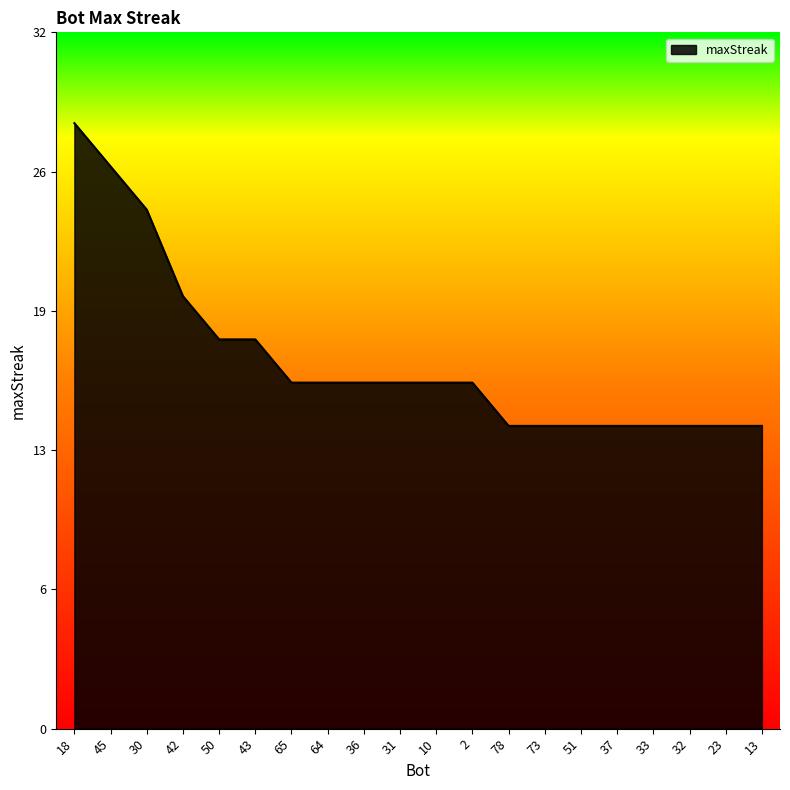

List the labels in order of value, smallest first.

78, 73, 51, 37, 33, 32, 23, 13, 65, 64, 36, 31, 10, 2, 50, 43, 42, 30, 45, 18